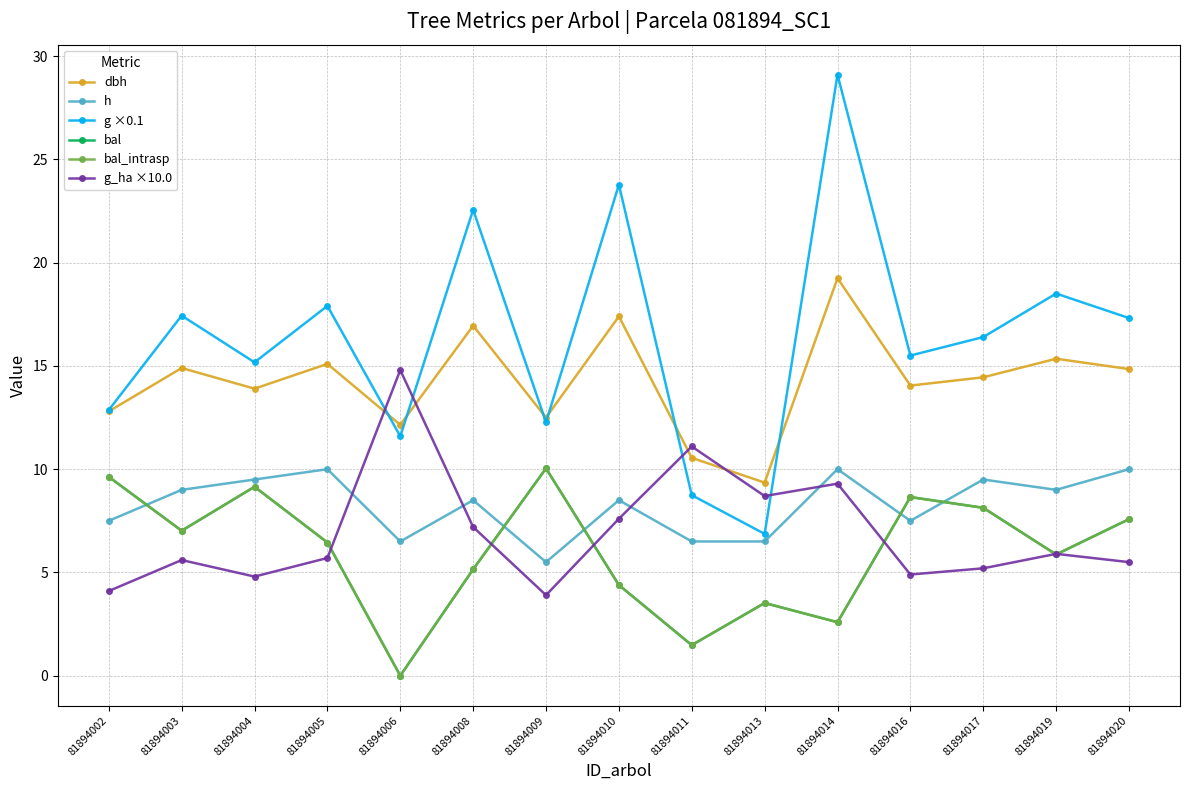

Does the chart have visible grid lines?

Yes